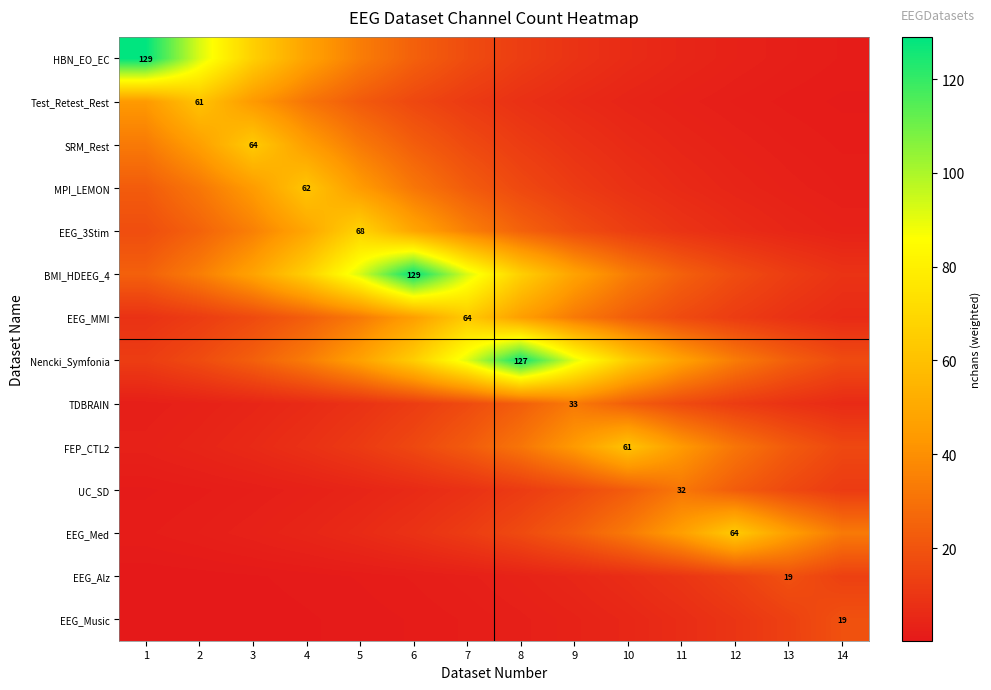

Is the value of TDBRAIN at 11 greater than the value of EEG_3Stim at 9?

No